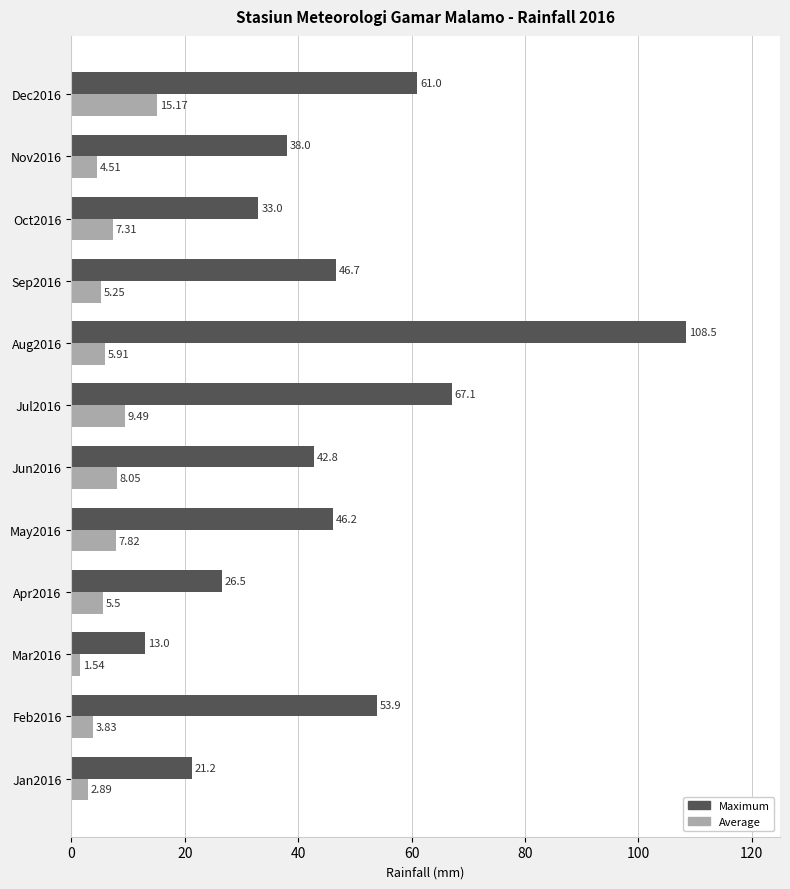

How many values in the Maximum series exceed 46?

6